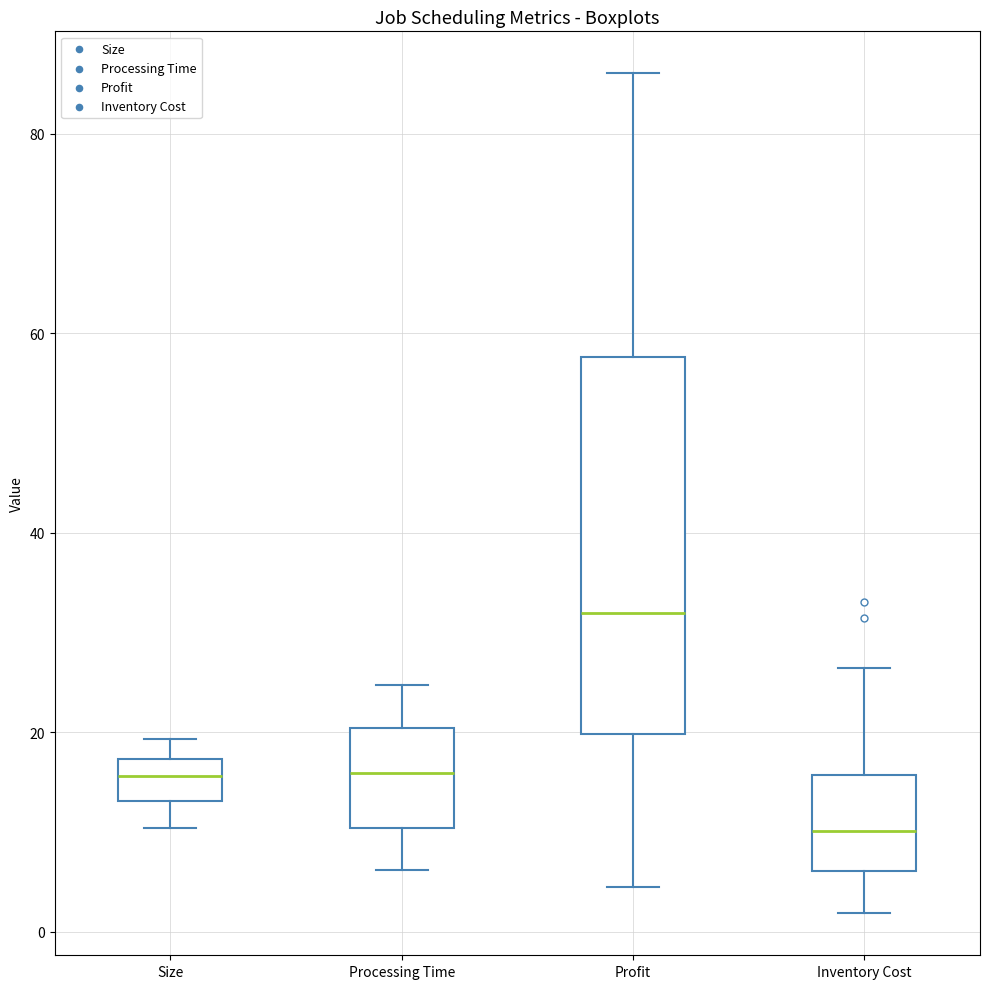

Which box has the highest median line?

Profit